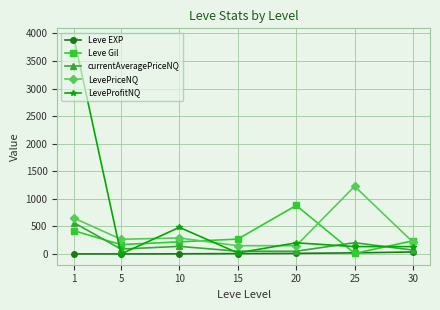

Where does the currentAveragePriceNQ series first go above 89?

1